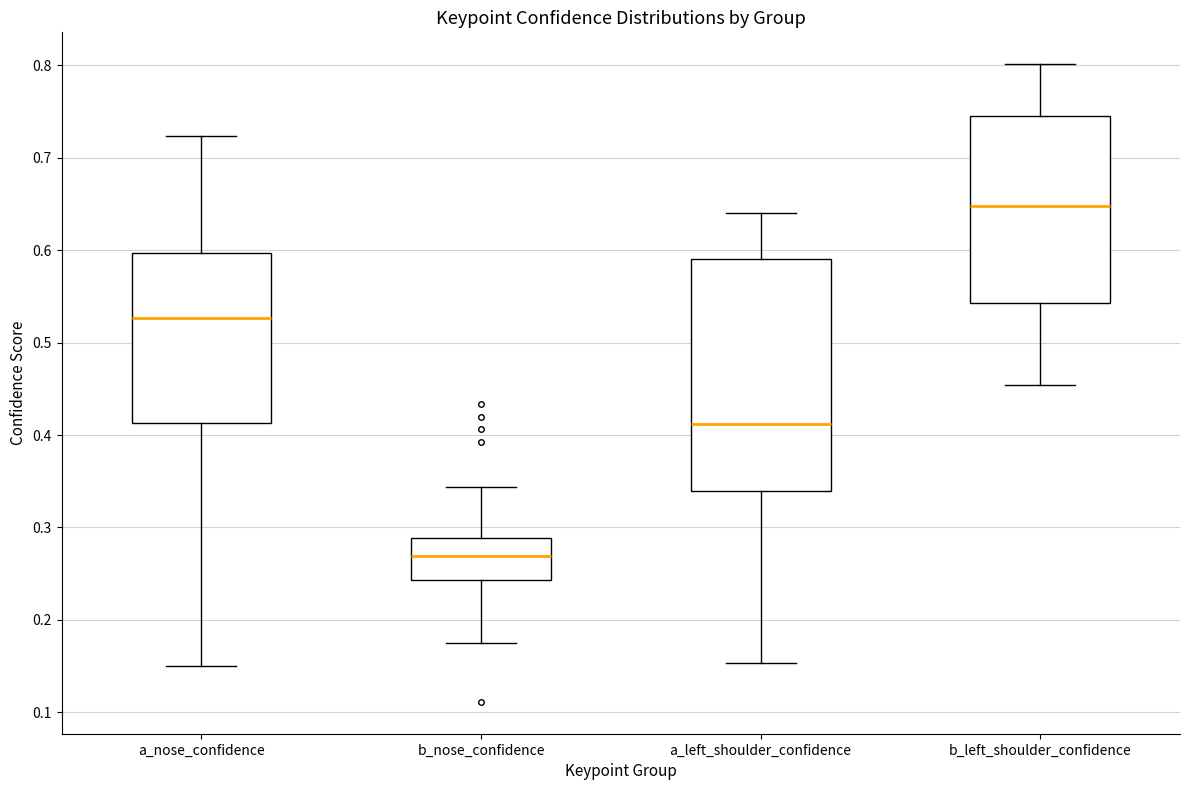

Where does the median line of the box for a_left_shoulder_confidence sit on the y-axis? The values are not printed on the chart, so give them approximately, as read against the axis.

0.41